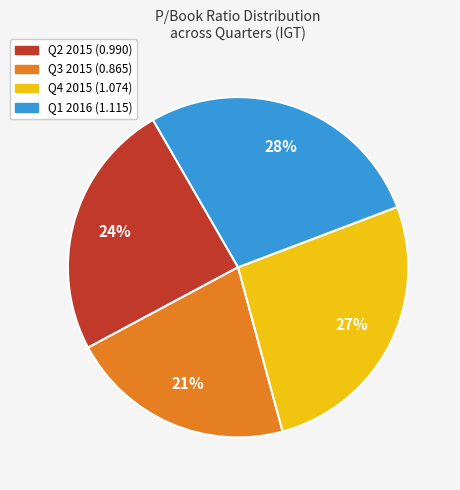

To the nearest percent, what is the difference between the Q1 2016 and Q4 2015 slice percentages?

1%